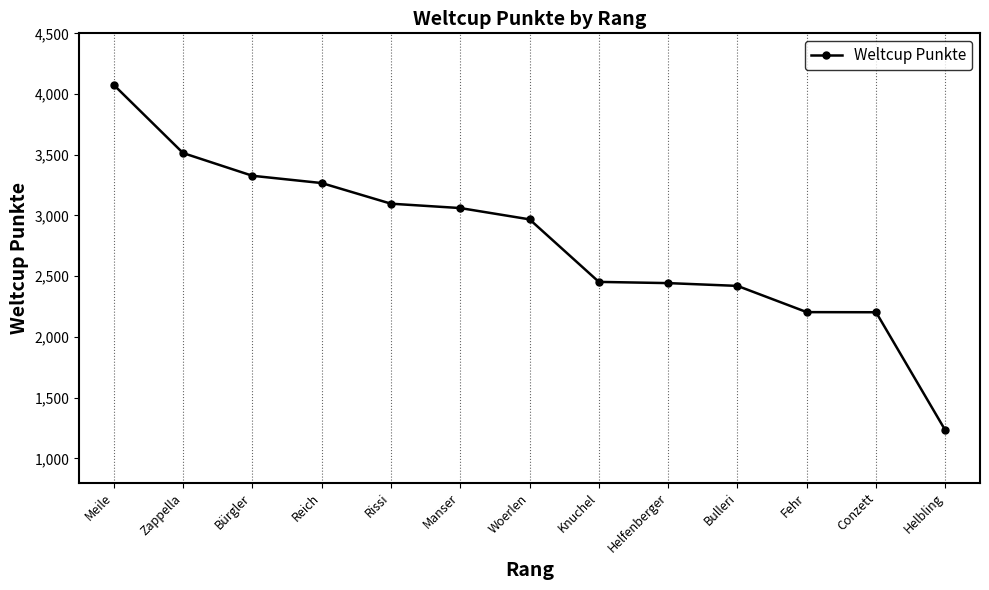

What position from the left is Helbling?

13